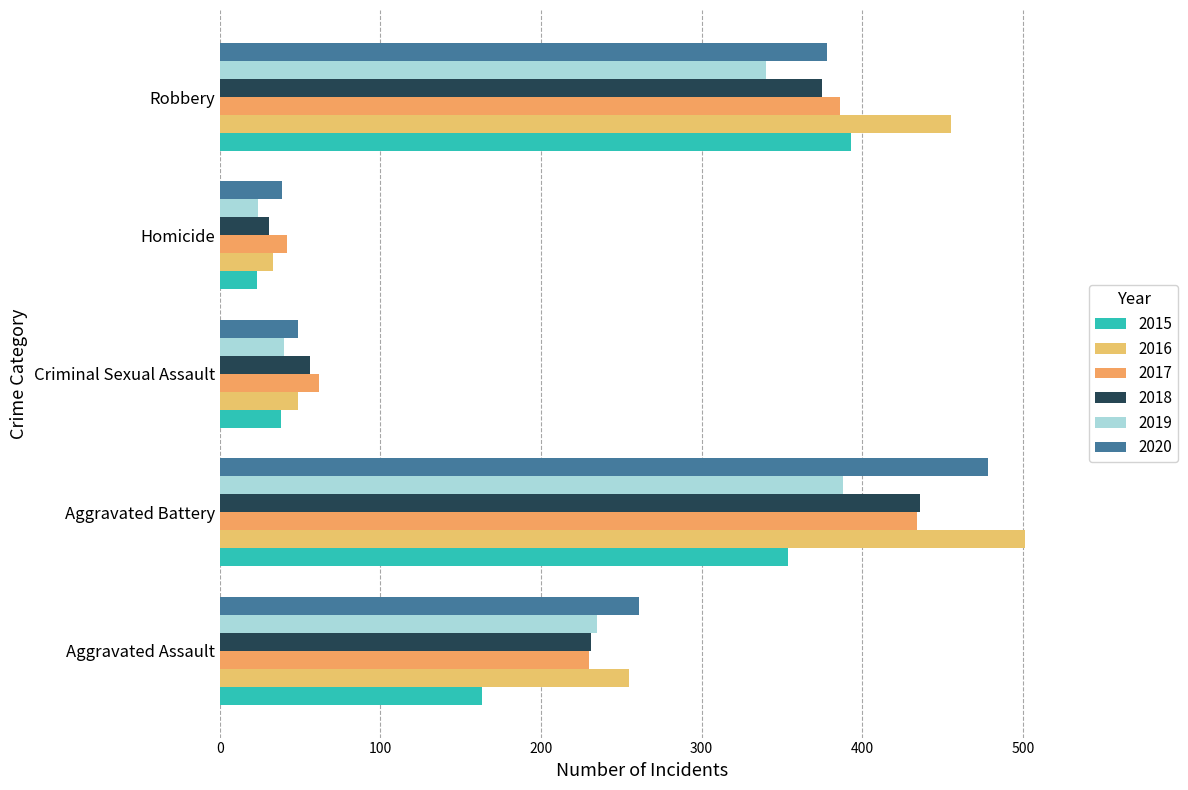

What are all the series names shown in the legend?

2015, 2016, 2017, 2018, 2019, 2020